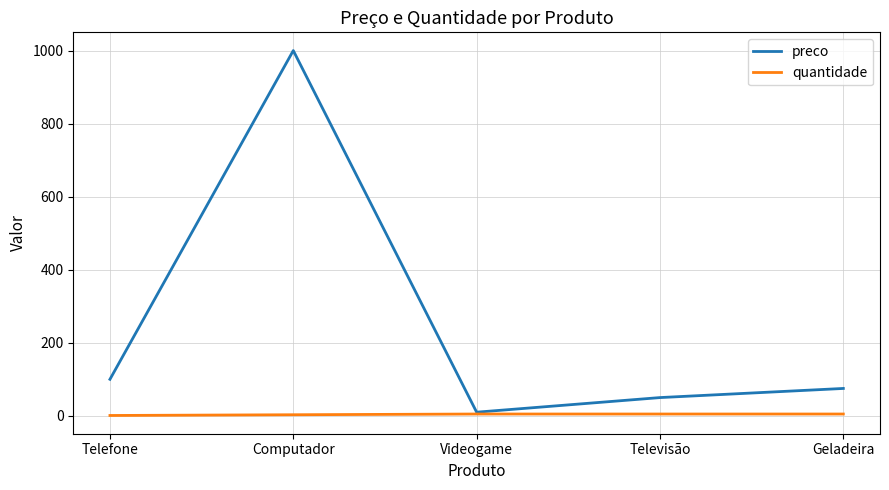

The quantidade series shows 5 at Videogame. True or false?

True